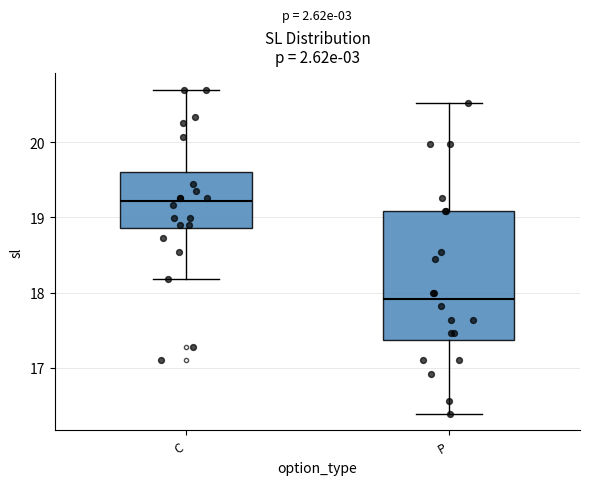

Which box's median line is the highest?

C